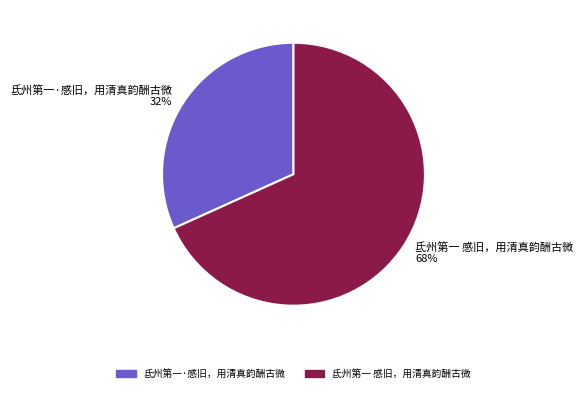

Does 氐州第一 感旧，用清真韵酬古微 account for over 50% of the chart?

Yes